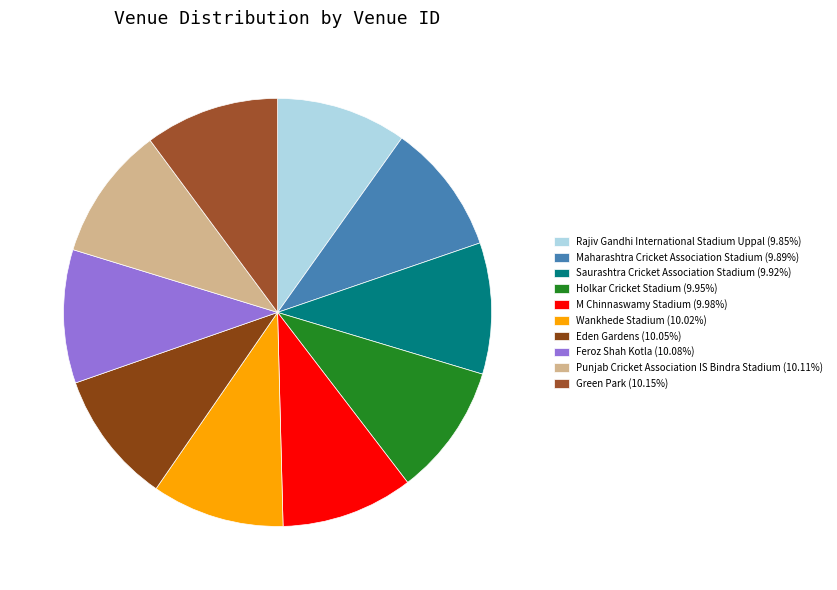

What is the smallest slice in the pie chart?

Rajiv Gandhi International Stadium Uppal